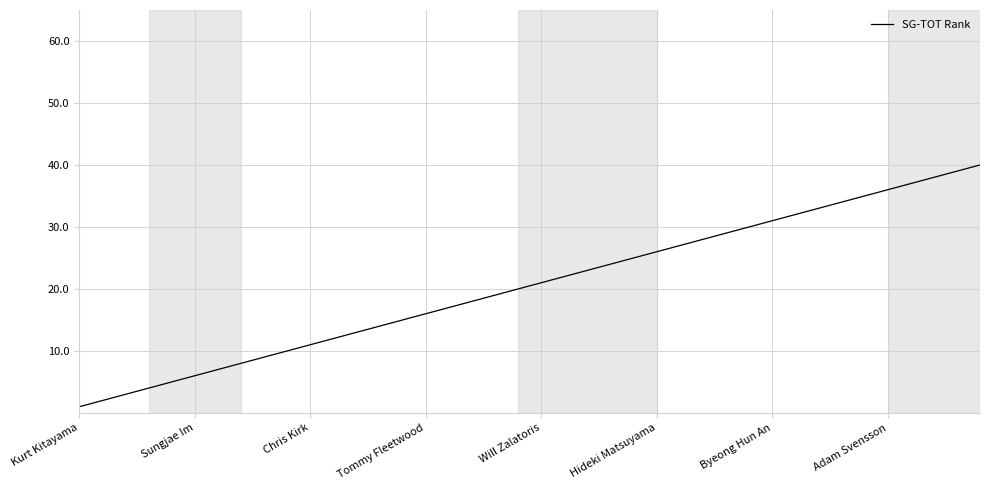

What is the greatest value displayed?

40